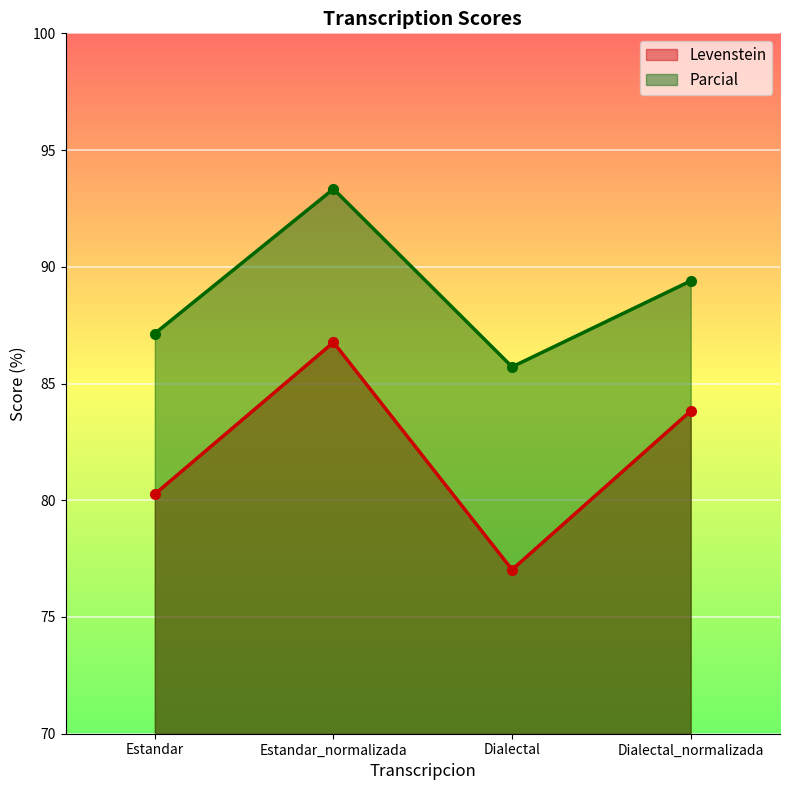

True or false: Parcial and Levenstein intersect in this chart.

False